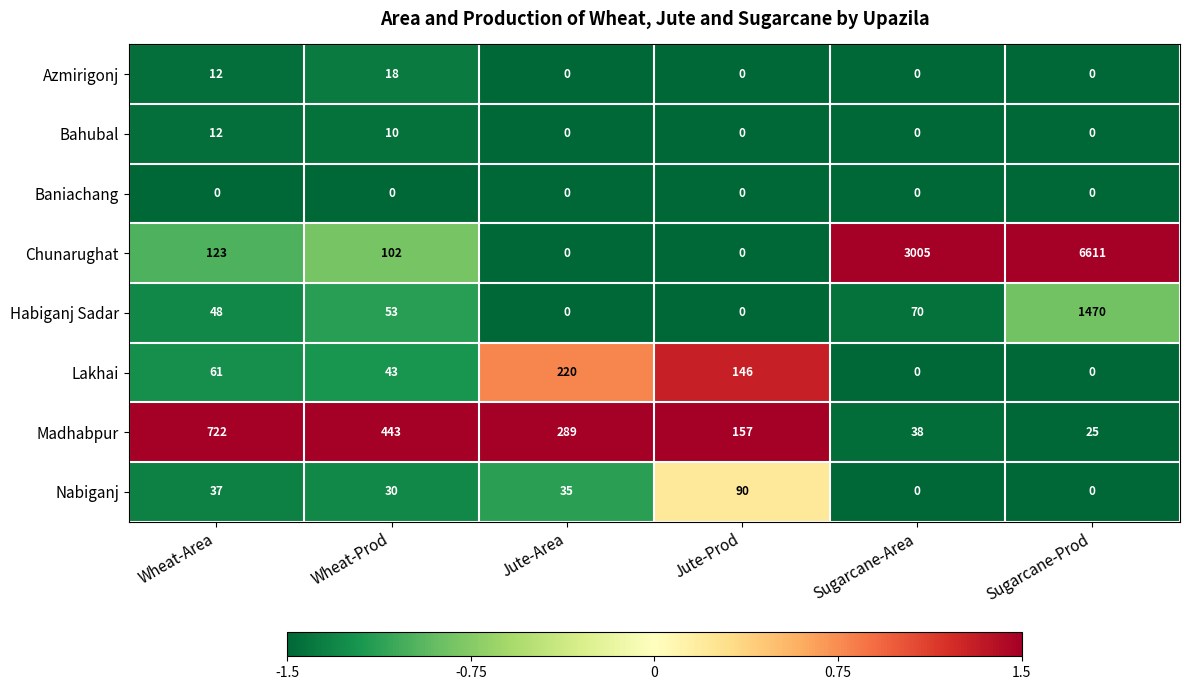

What is the greatest value displayed?

6611